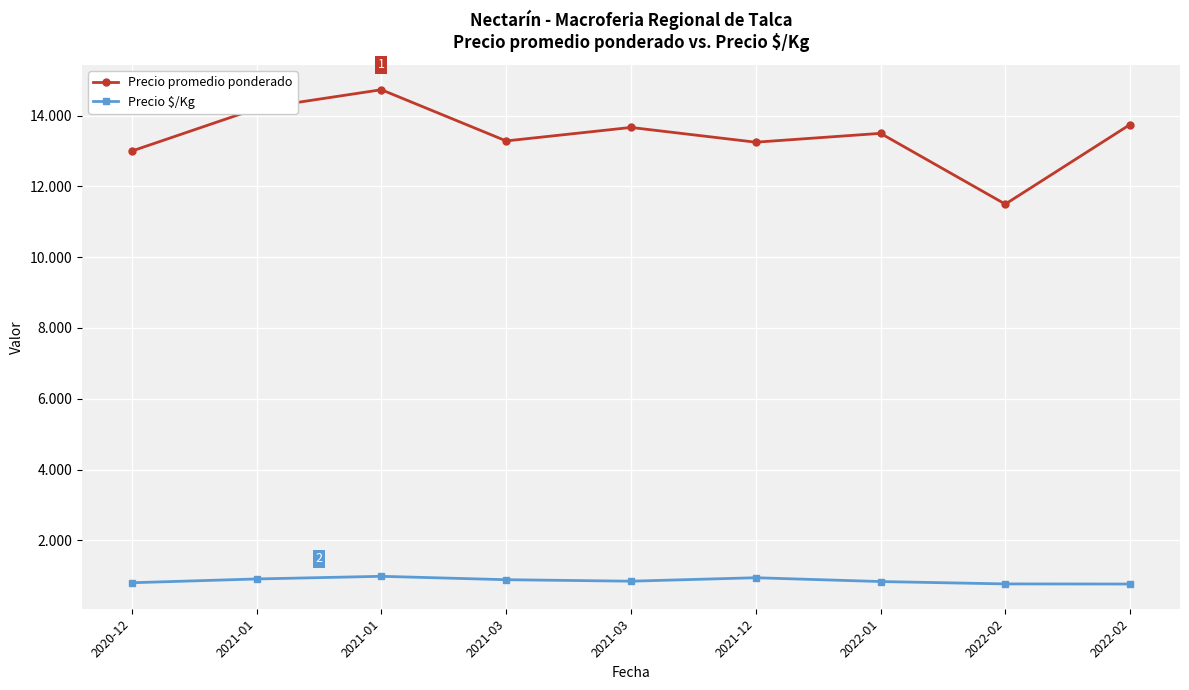

Is this an area chart (filled region under the line)?

No